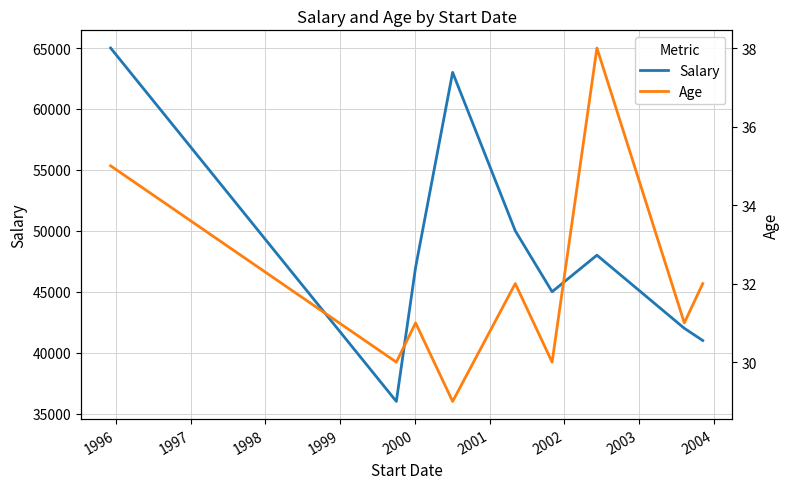

What is the highest value of the Salary series?

65000